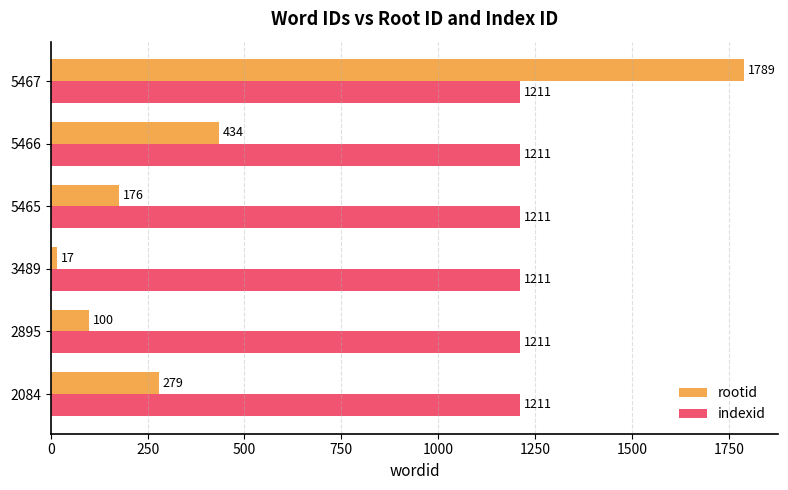

The value of rootid at 5466 is 434. True or false?

True